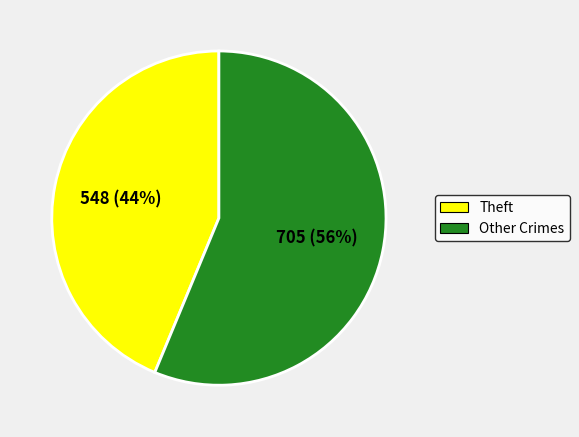

How many segments does this pie chart have?

2